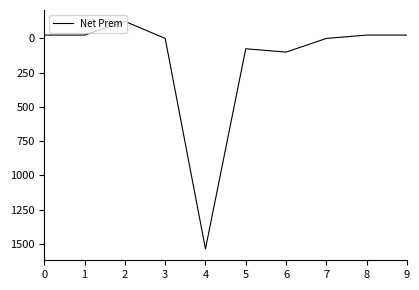

At which category does the chart reach its peak across all series?

4